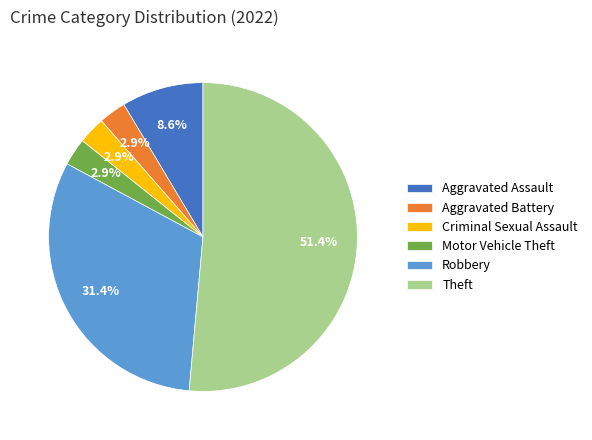

What is the largest slice in the pie chart?

Theft